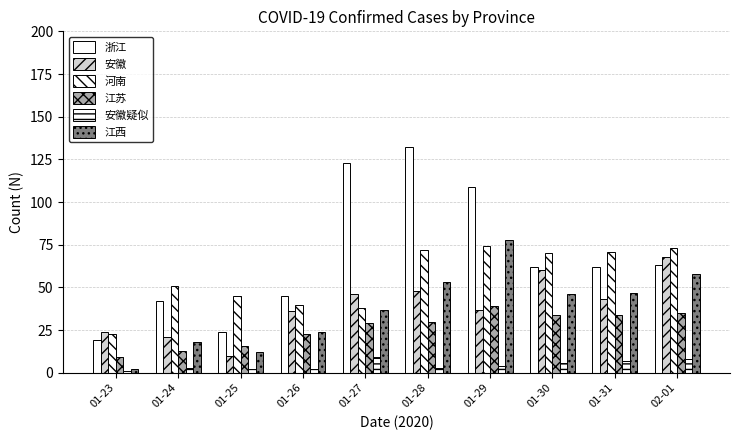

How many values in the 江西 series are below 46?

5